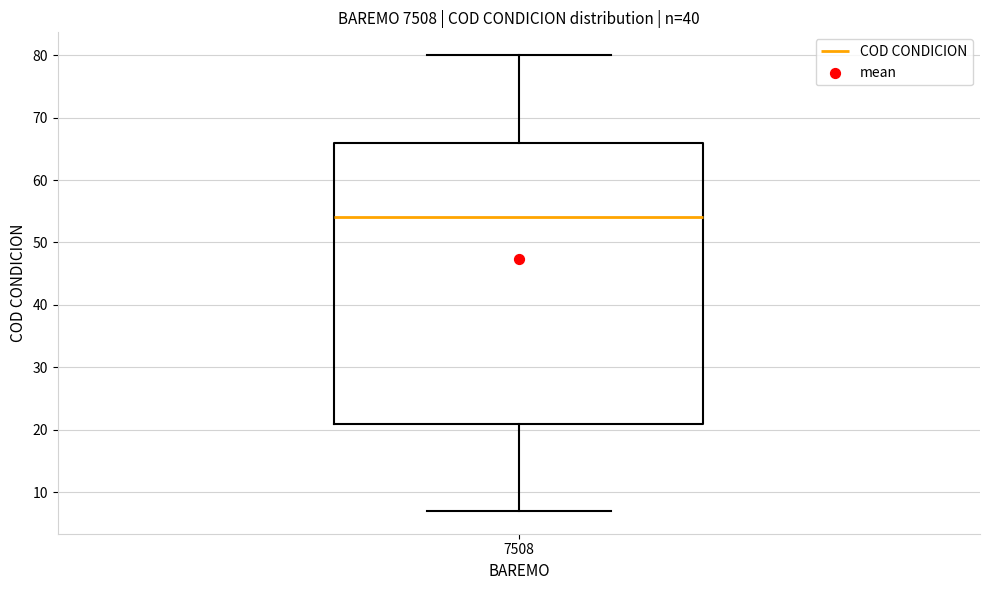

Read this box plot against the y-axis: the position of the median line, the range covered by the box, and the ends of both whiskers. The values are not printed on the chart, so give them approximately, as read against the axis.

median 54, box 21 to 66, whiskers 7 to 80